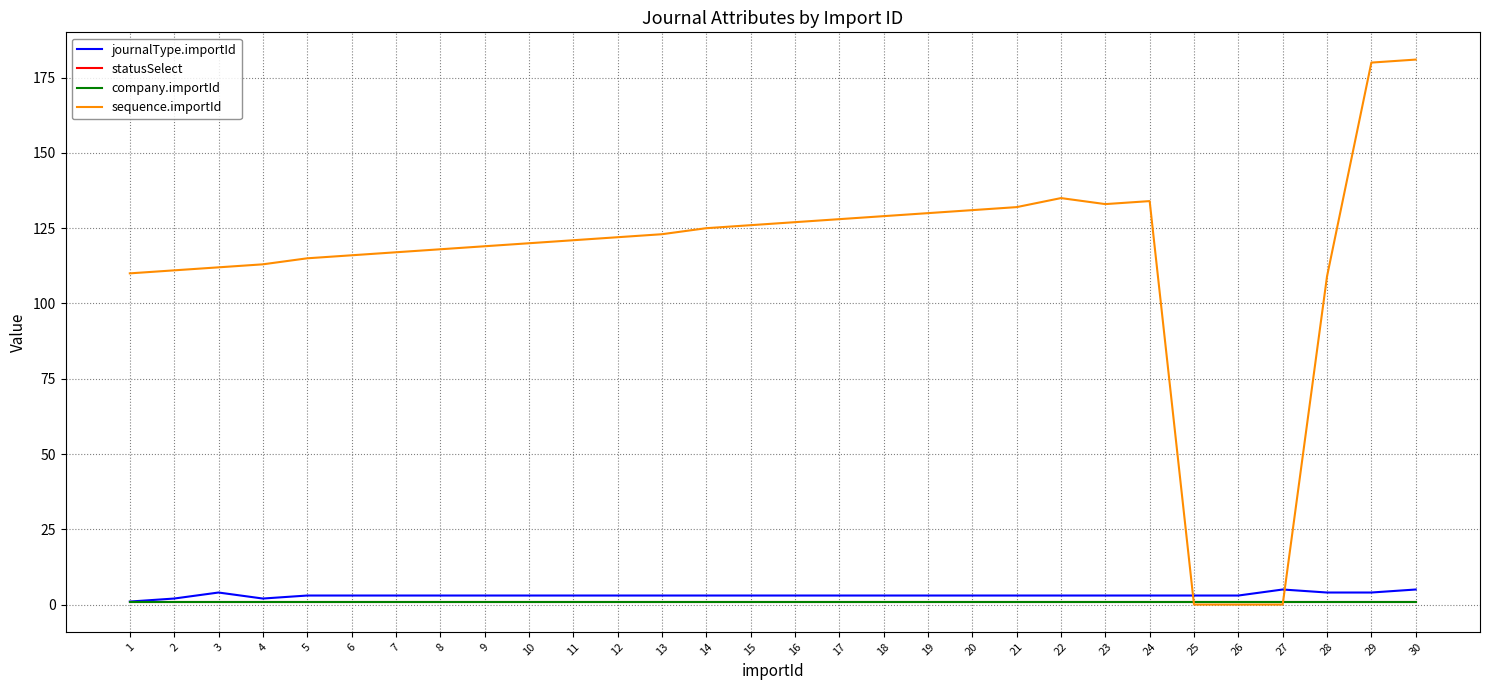

Is it true that journalType.importId equals 2 at 7?

False